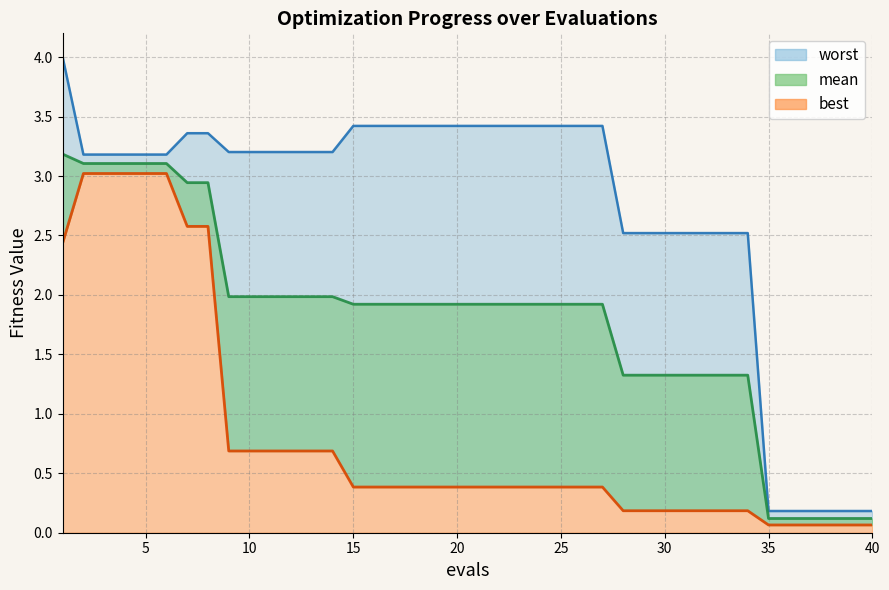

How many data points in worst are less than 3?

13